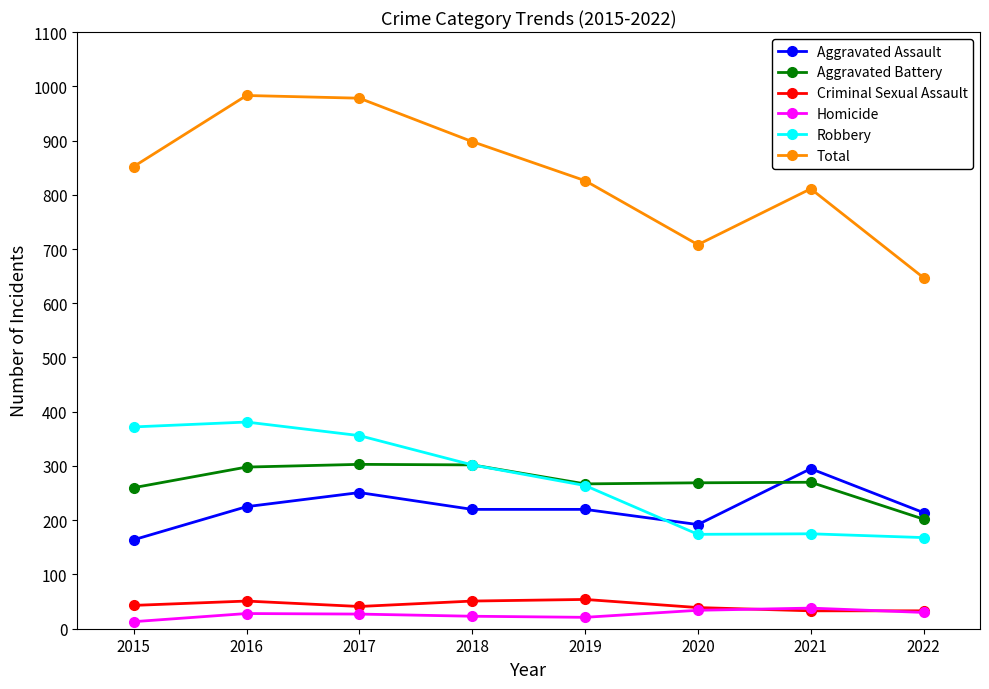

True or false: Robbery and Homicide intersect in this chart.

False